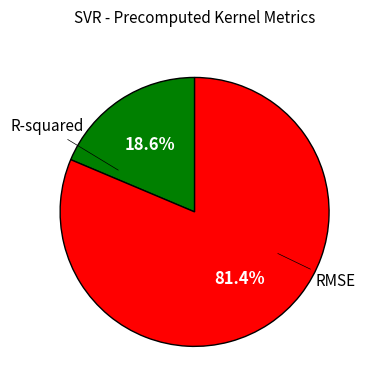

Is there any slice that represents more than half of the pie?

Yes